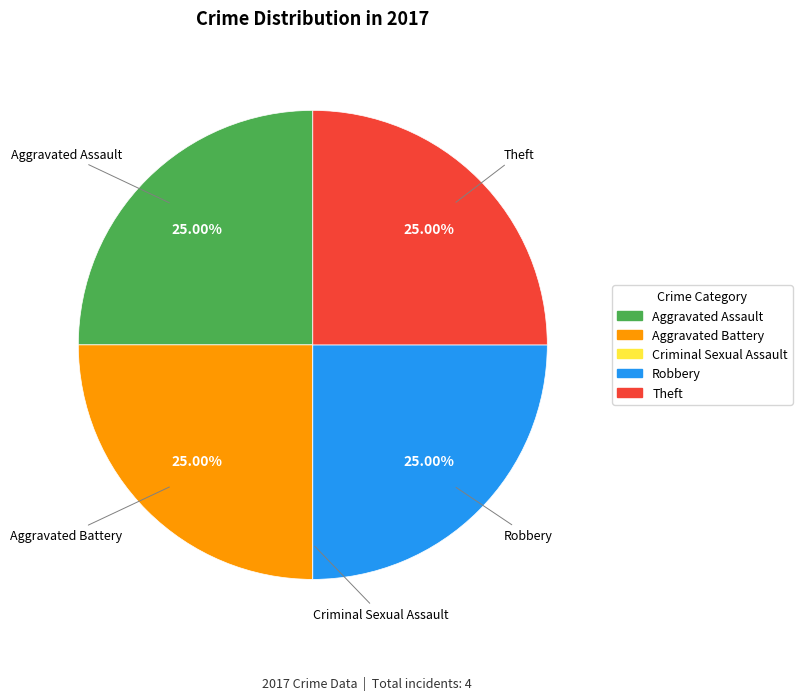

Does any single category account for the majority?

No